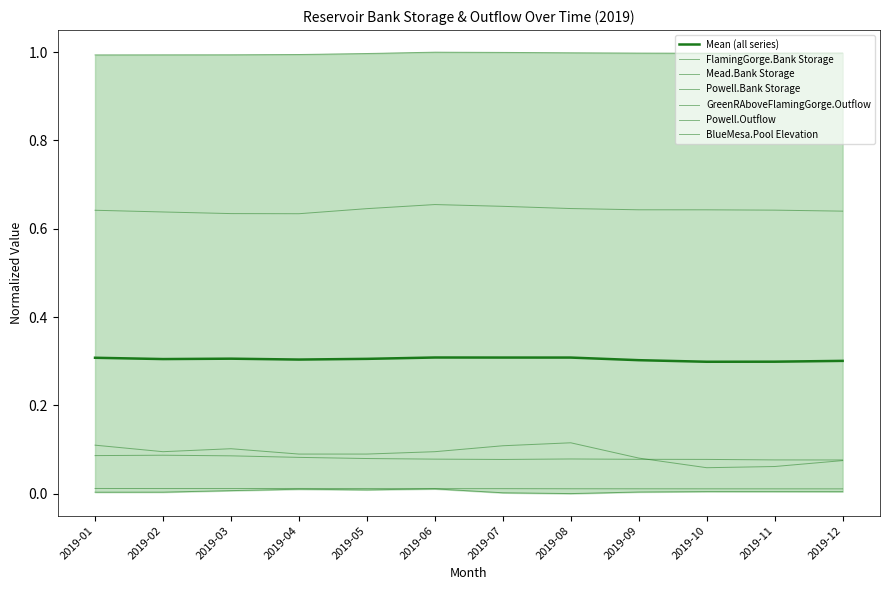

List the series in order of their peak value, lowest first.

GreenRAboveFlamingGorge.Outflow, FlamingGorge.Bank Storage, Mead.Bank Storage, Powell.Outflow, Powell.Bank Storage, BlueMesa.Pool Elevation